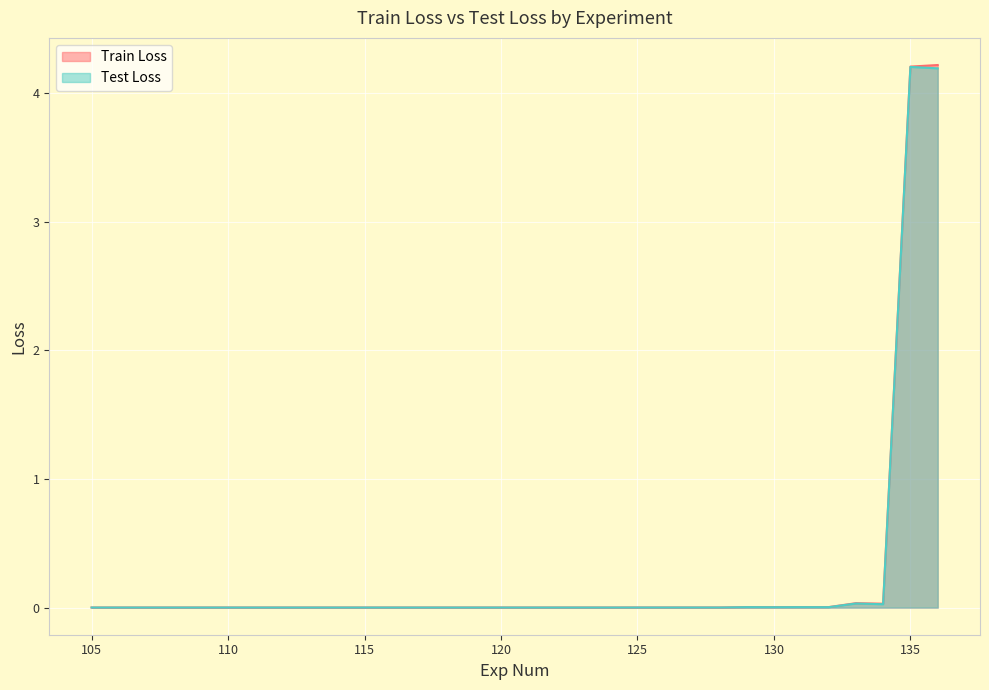

True or false: Test Loss and Train Loss cross at least once.

True